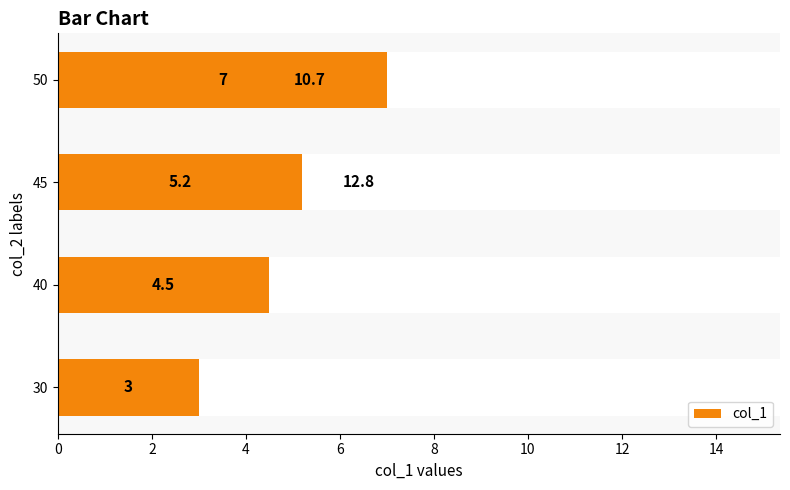

The value at 30 is 0.6. True or false?

False